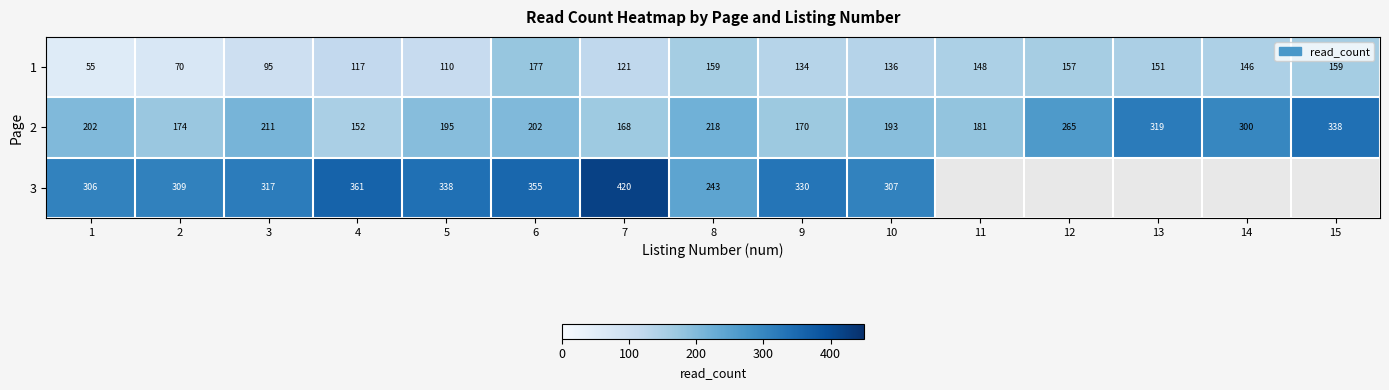

What is the spread (max minus min) of values at 7?

299